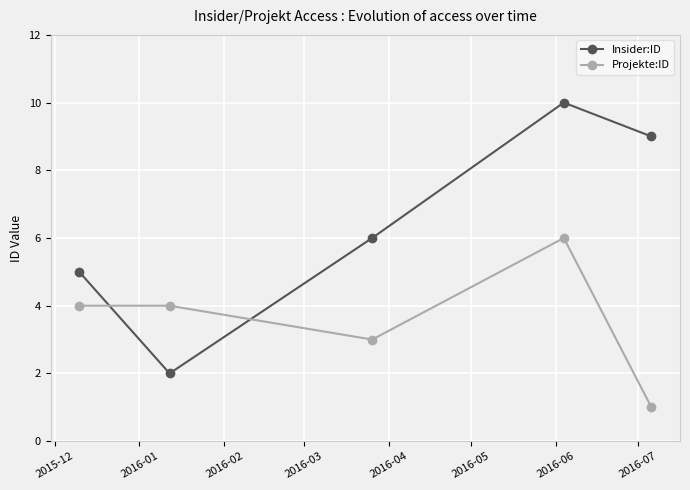

Is this an area chart (filled region under the line)?

No